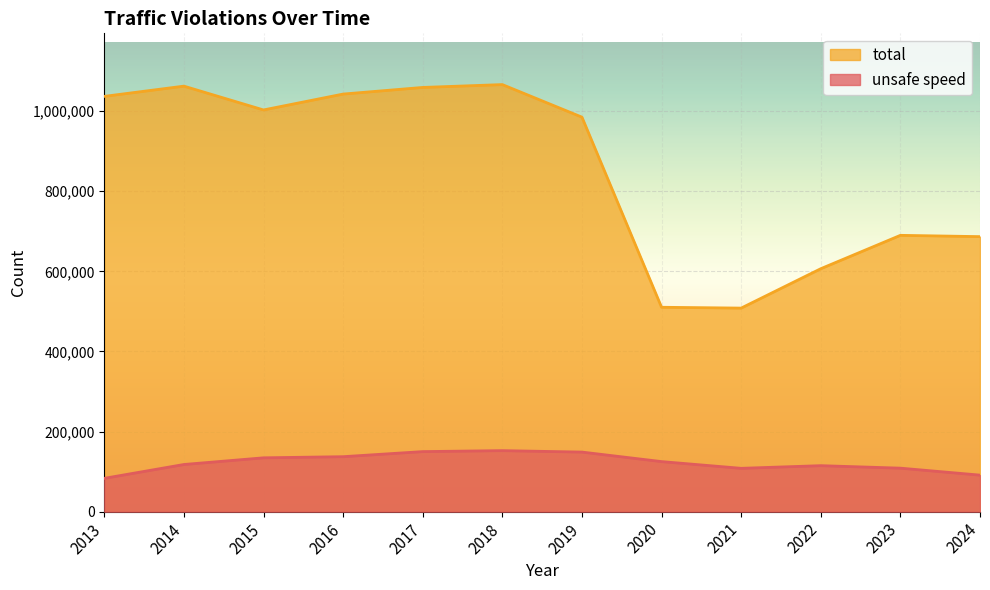

What is the maximum value for unsafe speed?

152368